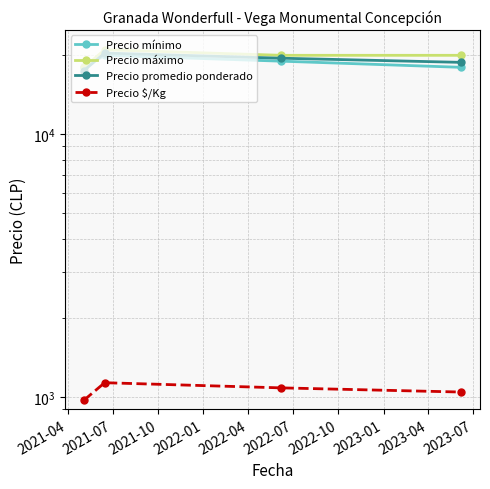

What is the value of the Precio mínimo point at the 3rd from the left?

19000